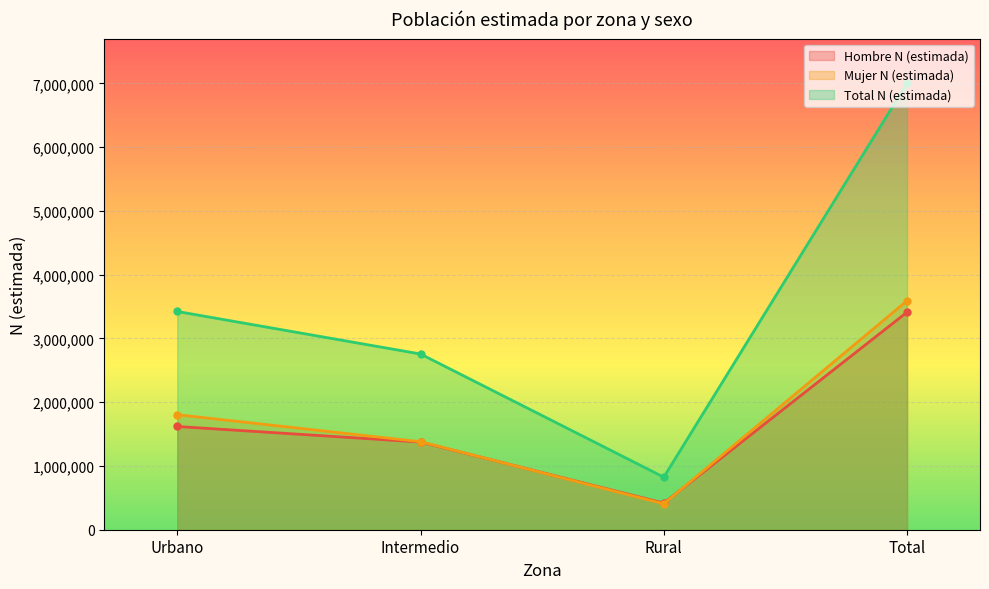

Reading left to right, what are all the values shown in this chart?

Hombre N (estimada): 1619337	1375470	417516	3412323
Mujer N (estimada): 1803809	1380630	406713	3591152
Total N (estimada): 3423146	2756100	824229	7003475